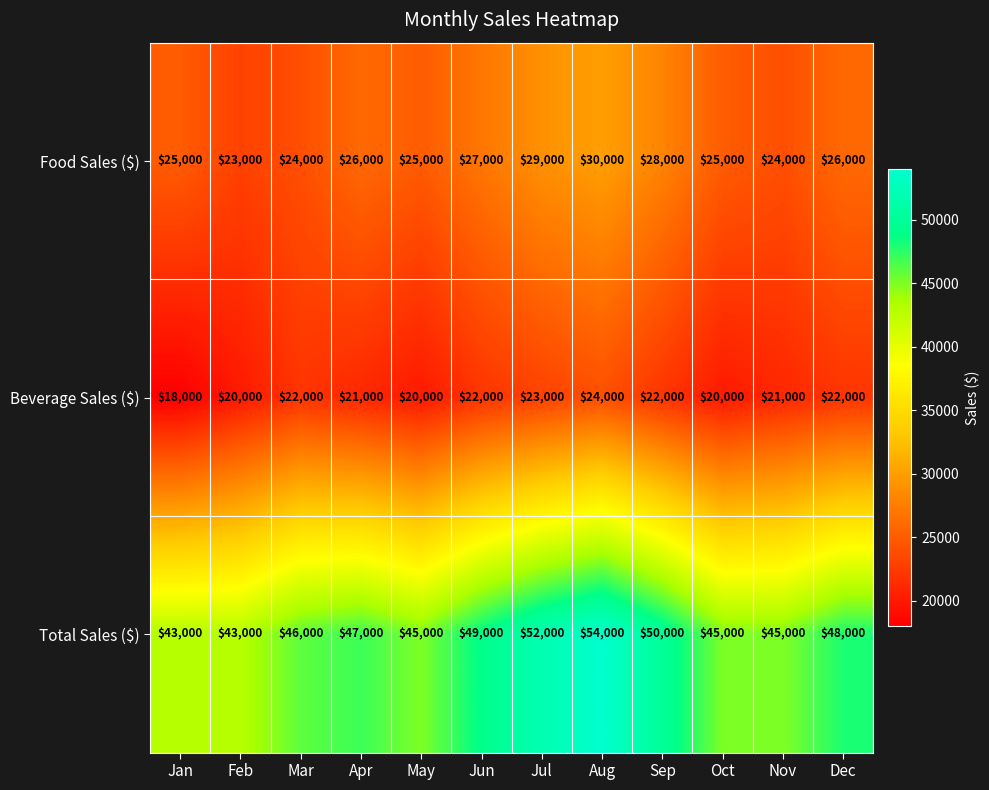

What is the difference between the highest and lowest values at Jan?

25000